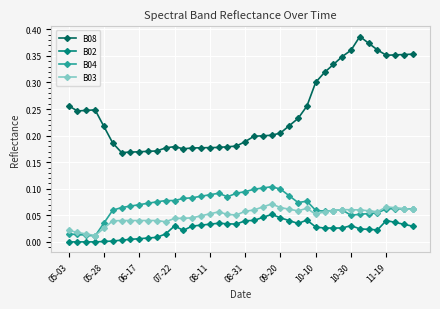

At how many categories does at least one series exceed 0?

40